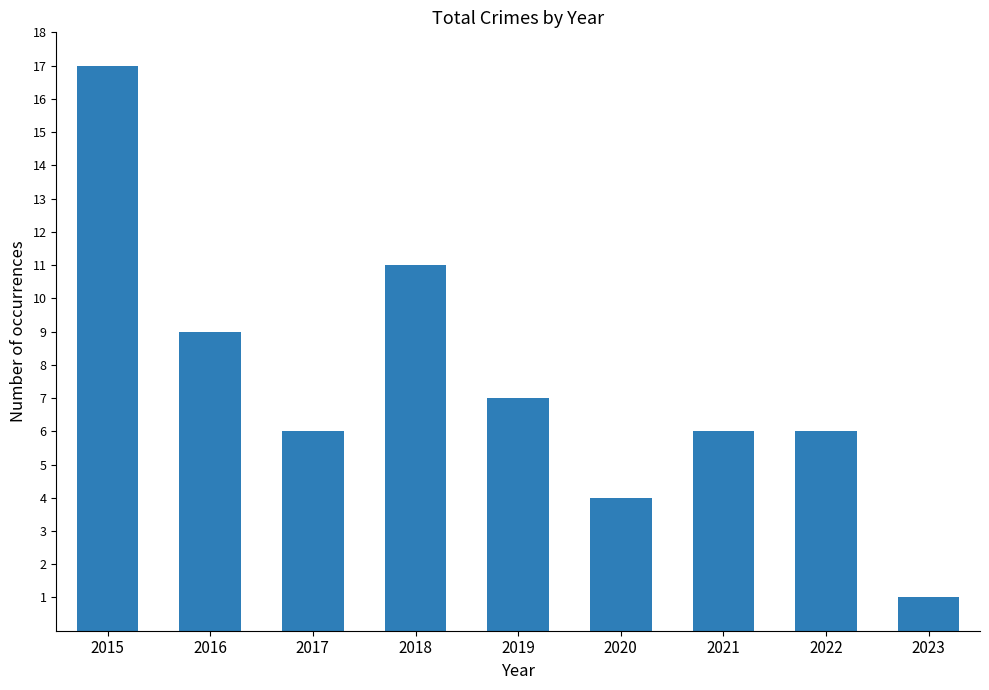

The value at 2023 is 2. True or false?

False